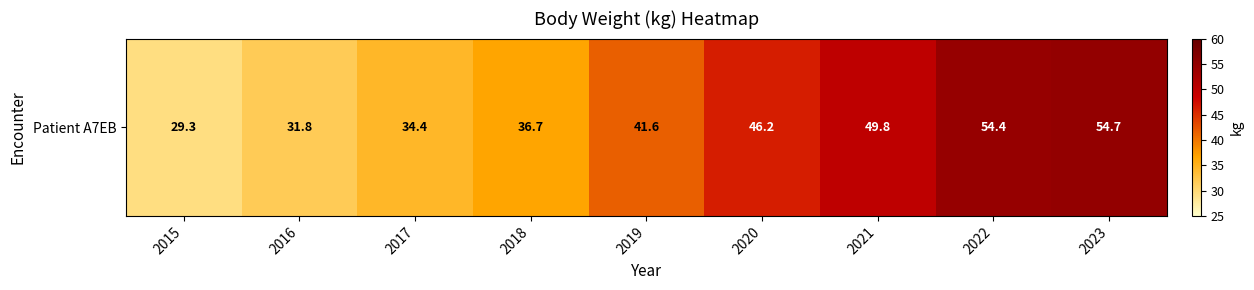

Reading left to right, list all the values displayed in this chart.

2015=29.3	2016=31.8	2017=34.4	2018=36.7	2019=41.6	2020=46.2	2021=49.8	2022=54.4	2023=54.7